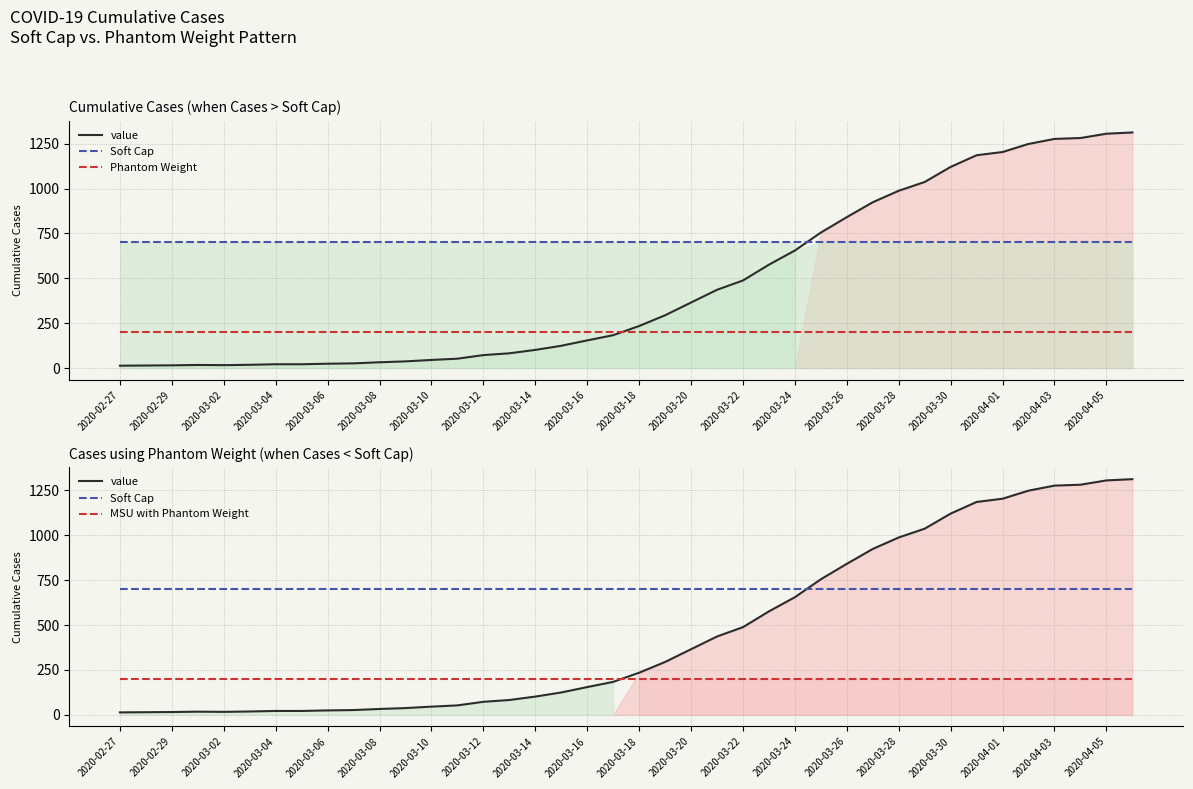

Is it true that Phantom Weight equals 200 at 2020-04-01?

True